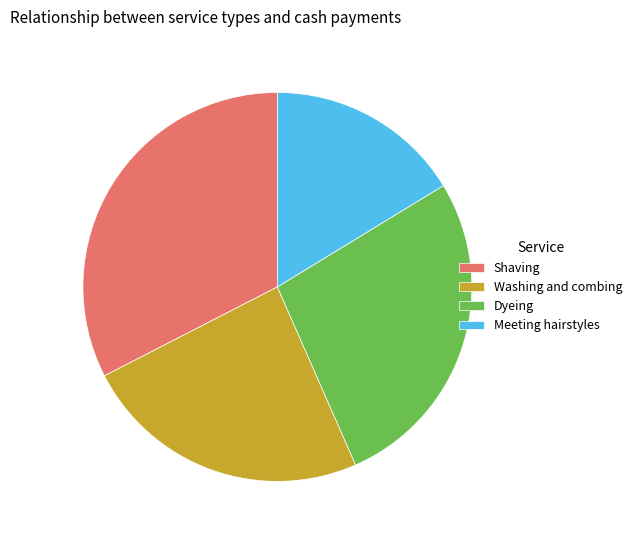

Which slice is the smallest?

Meeting hairstyles